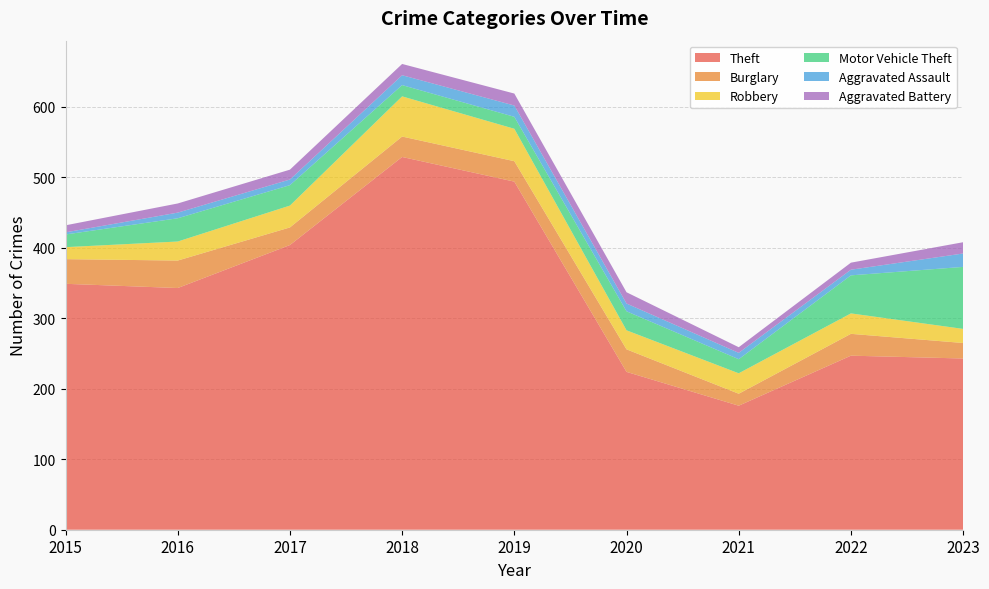

Reading left to right, extract all data points from this chart.

Theft: 2015=349	2016=343	2017=404	2018=529	2019=494	2020=224	2021=176	2022=247	2023=243
Burglary: 2015=35	2016=39	2017=25	2018=29	2019=29	2020=32	2021=17	2022=31	2023=22
Robbery: 2015=17	2016=27	2017=31	2018=57	2019=46	2020=27	2021=29	2022=29	2023=20
Motor Vehicle Theft: 2015=18	2016=33	2017=29	2018=16	2019=17	2020=27	2021=20	2022=54	2023=88
Aggravated Assault: 2015=3	2016=8	2017=8	2018=14	2019=16	2020=11	2021=9	2022=8	2023=19
Aggravated Battery: 2015=10	2016=13	2017=14	2018=16	2019=17	2020=16	2021=8	2022=10	2023=16